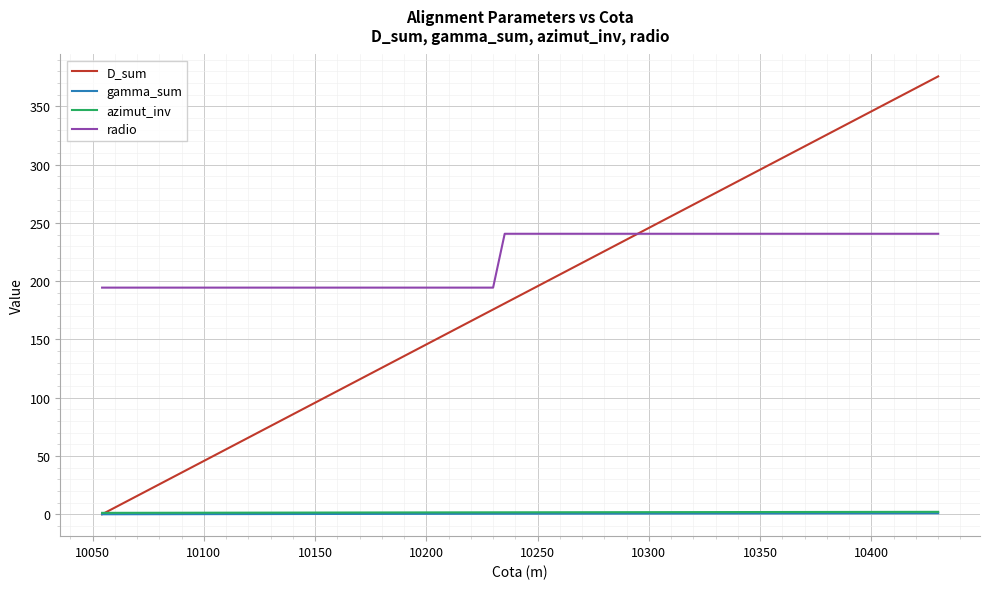

What is the highest value of the radio series?

240.7